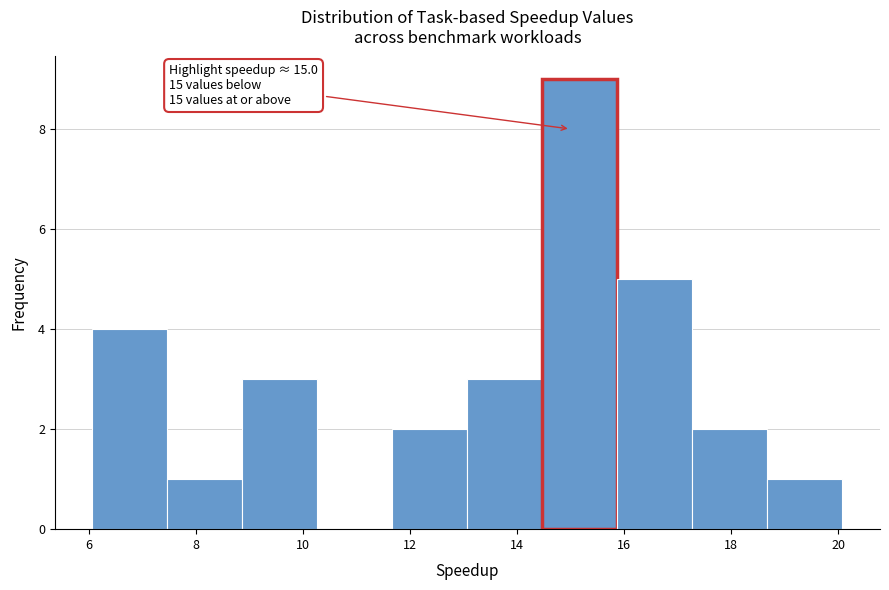

Which range on the x-axis has the tallest bar?

14.4 to 15.8